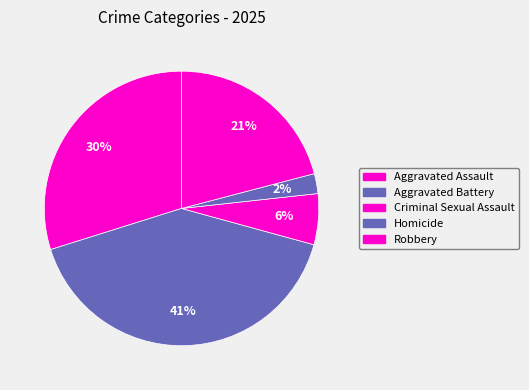

To the nearest percent, what is the average slice percentage?

20%